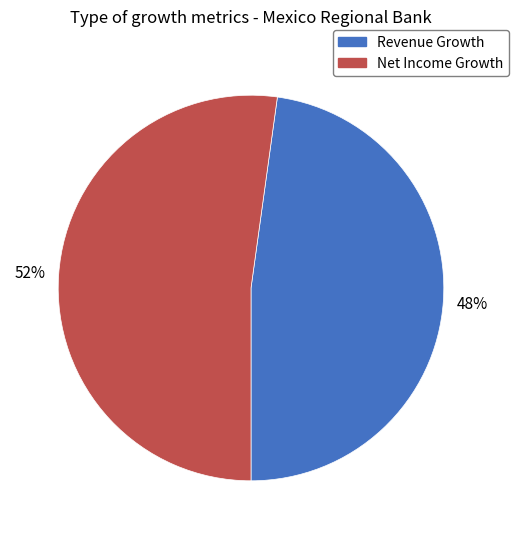

What is the largest slice in the pie chart?

Net Income Growth